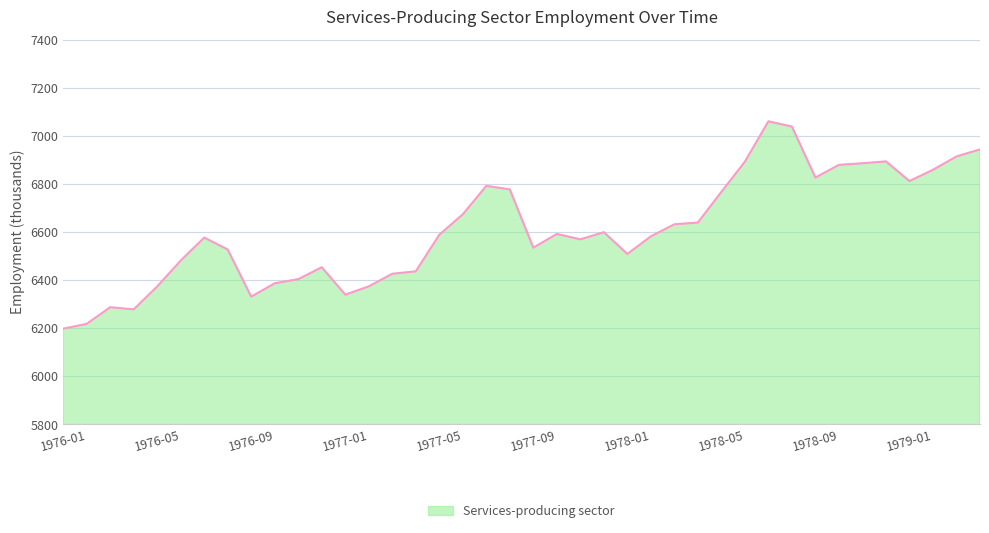

What is the greatest value displayed?

7060.3